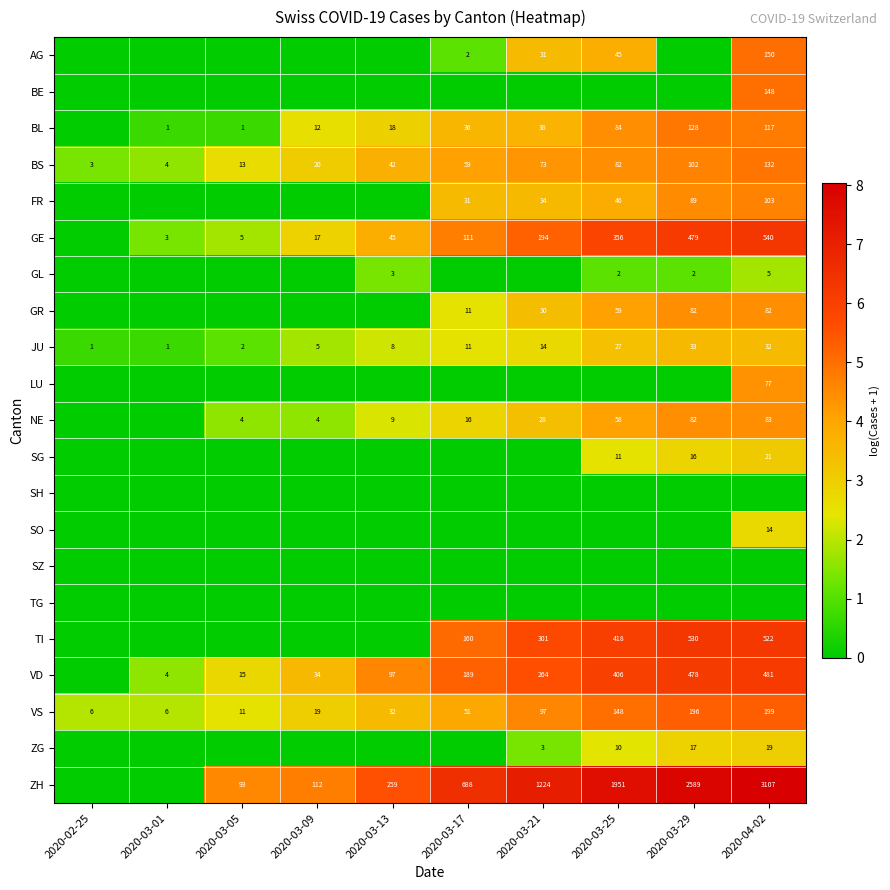

Where is JU nearest to the value 17?

2020-03-21